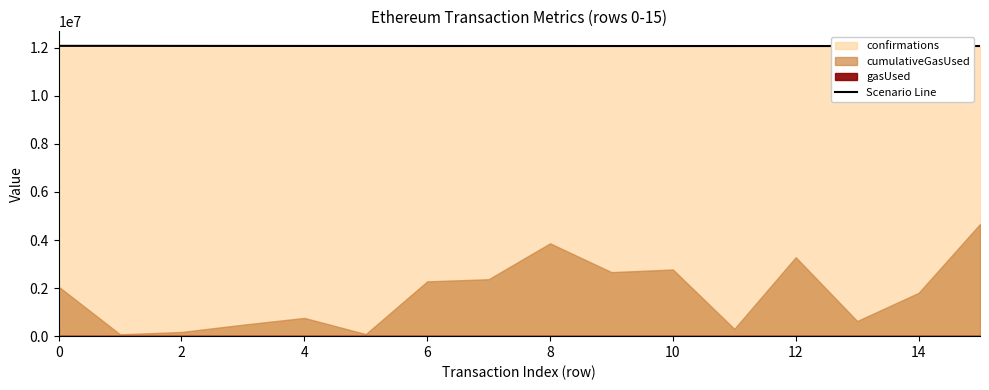

What is the difference between the maximum and minimum values?

7379